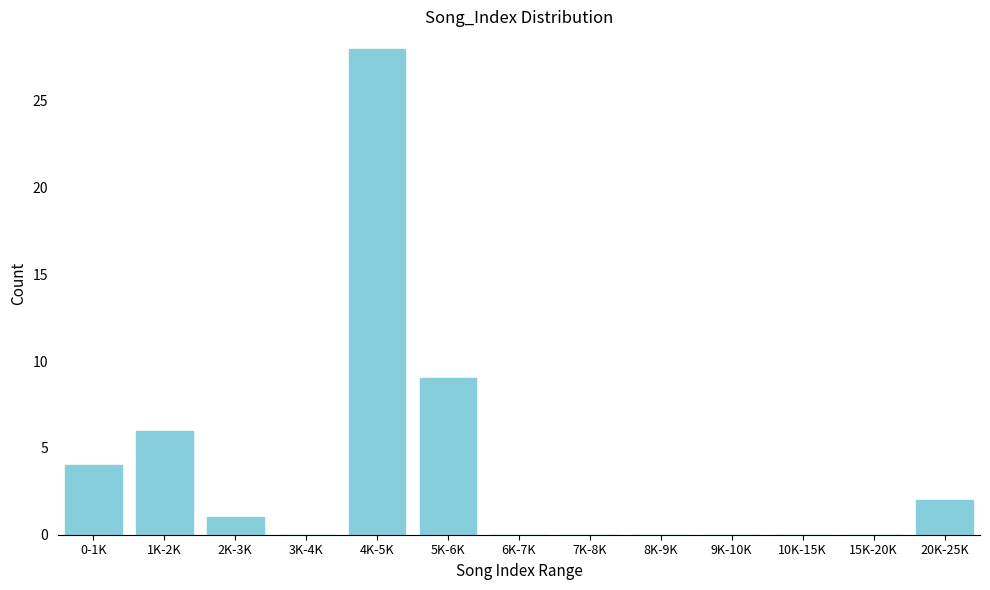

Reading left to right, transcribe all the data shown in this chart.

0-1K=4	1K-2K=6	2K-3K=1	3K-4K=0	4K-5K=28	5K-6K=9	6K-7K=0	7K-8K=0	8K-9K=0	9K-10K=0	10K-15K=0	15K-20K=0	20K-25K=2